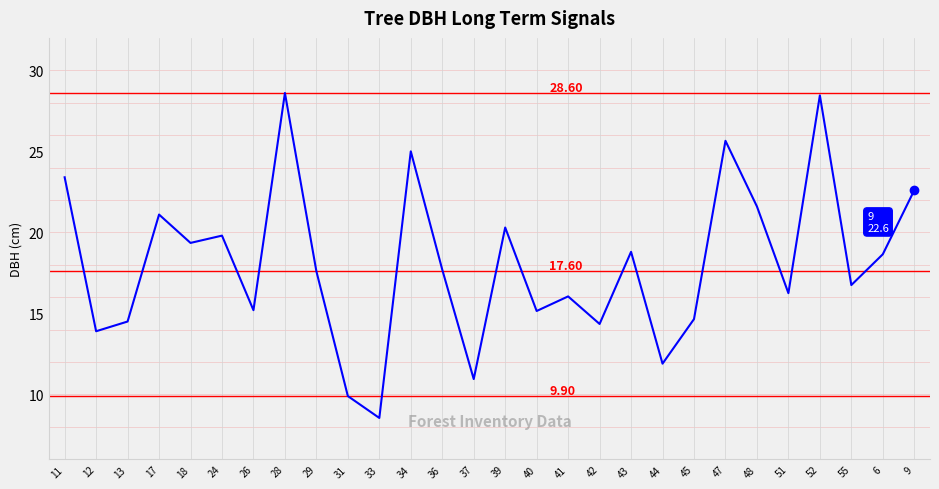

Count the number of categories in the chart.

28